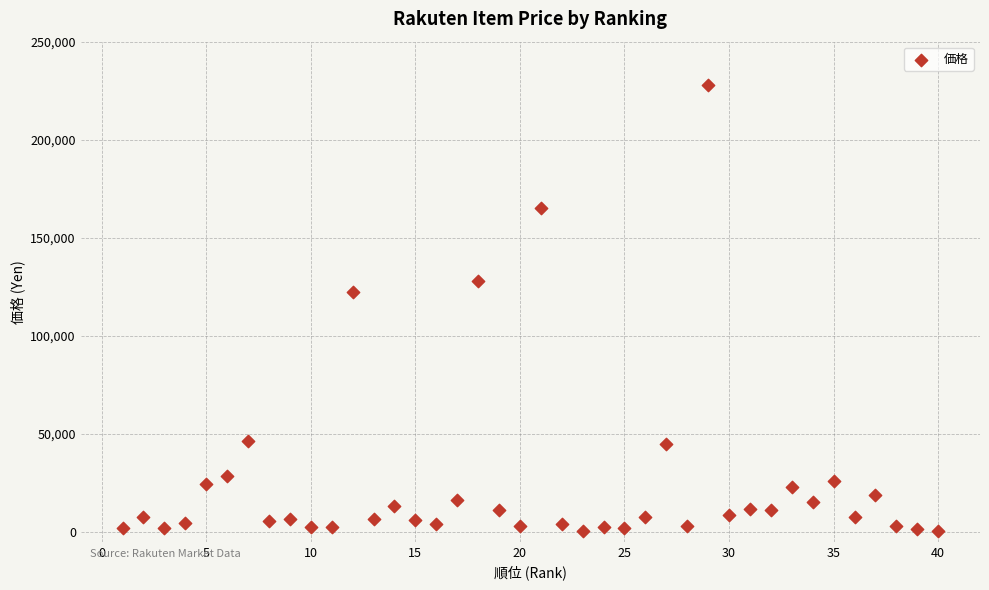

What Y value in the scatter plot is closest to 114220?

122100